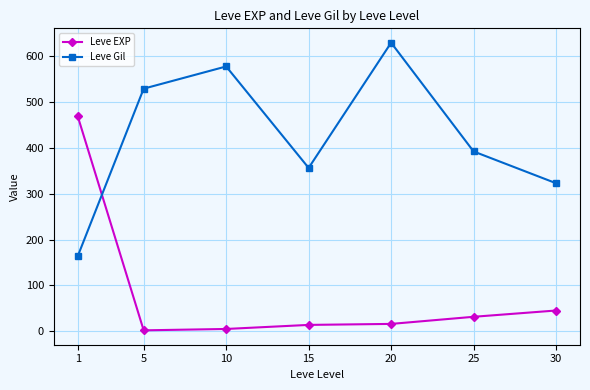

The Leve Gil series shows 628.3 at 20. True or false?

True